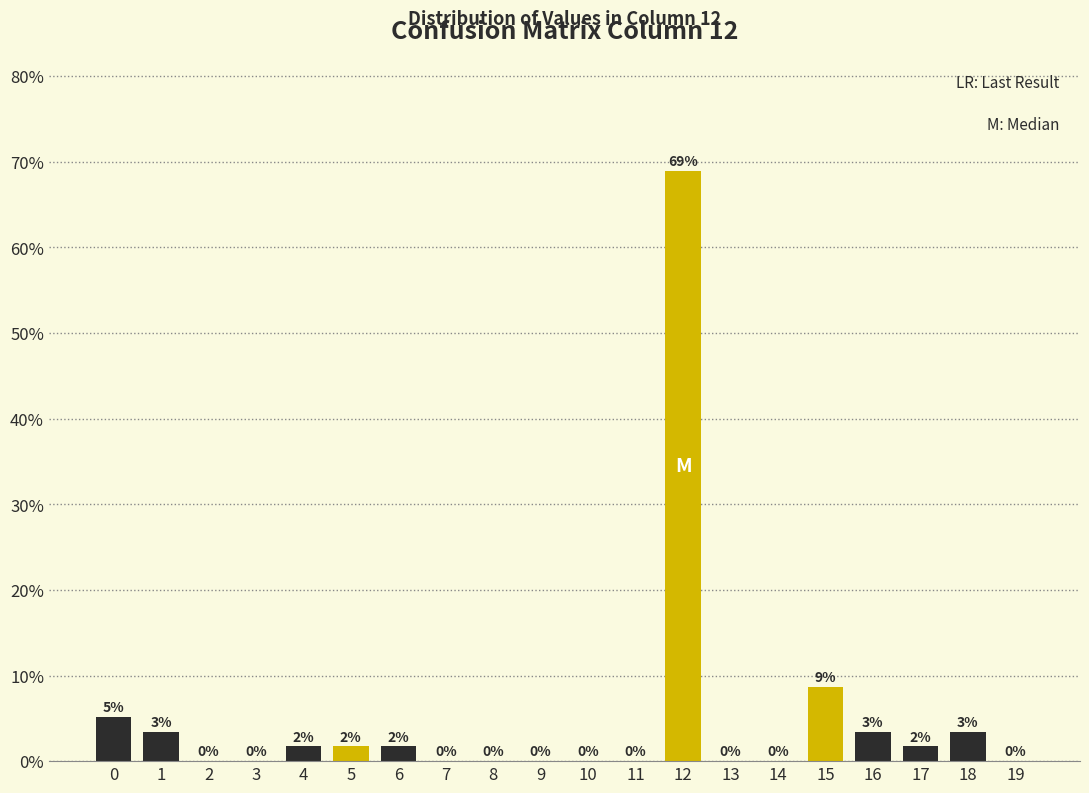

Where is the data nearest to the value 34?

15